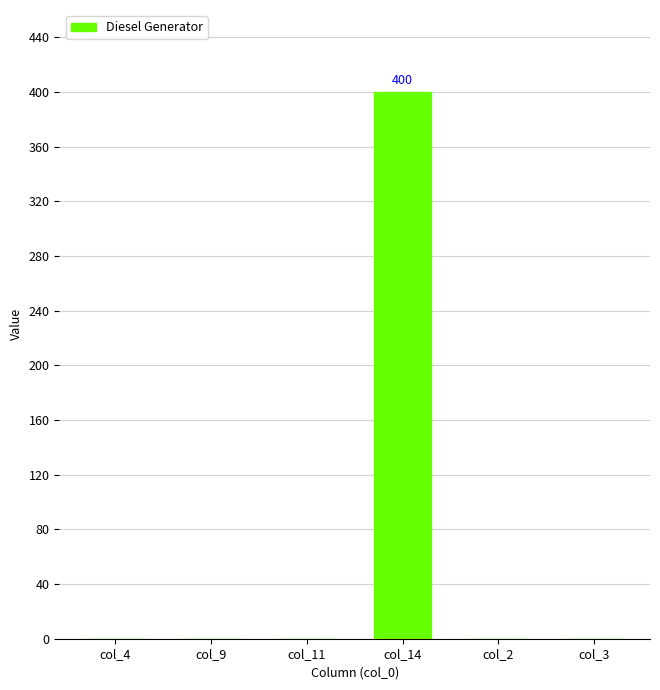

Is it true that the value at col_11 is 0?

True